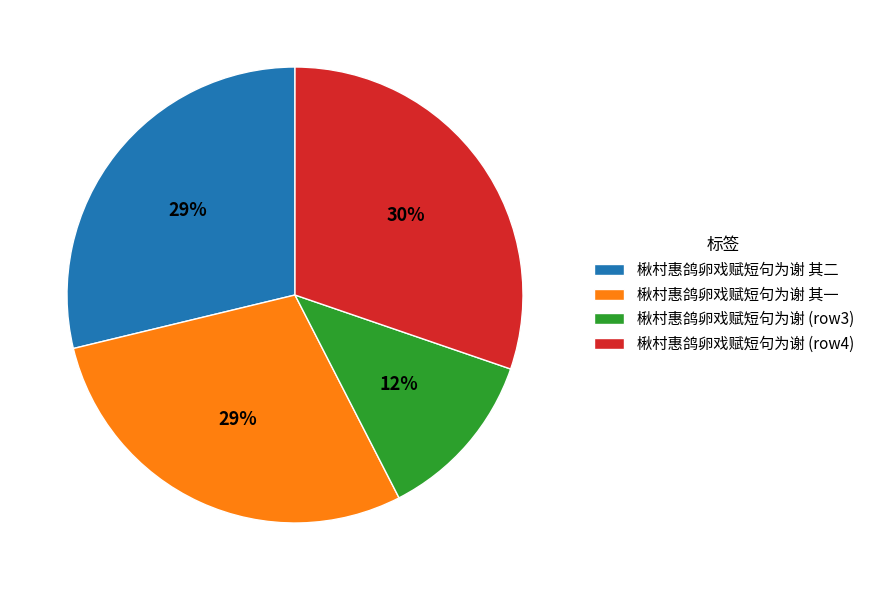

To the nearest percent, what is the difference between the largest and smallest slice percentages?

18%